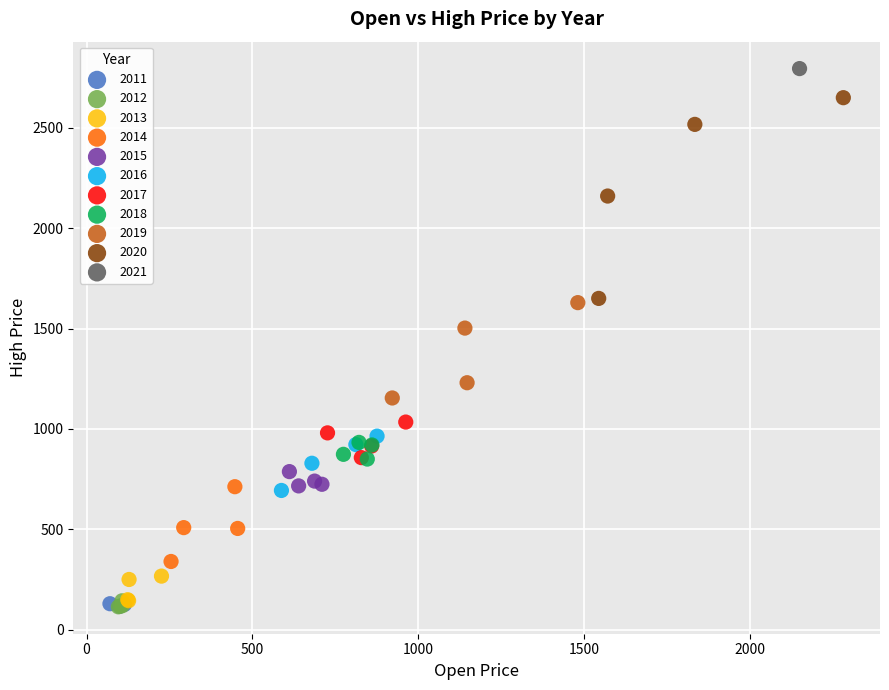

What are all the series names shown in the legend?

2011, 2012, 2013, 2014, 2015, 2016, 2017, 2018, 2019, 2020, 2021